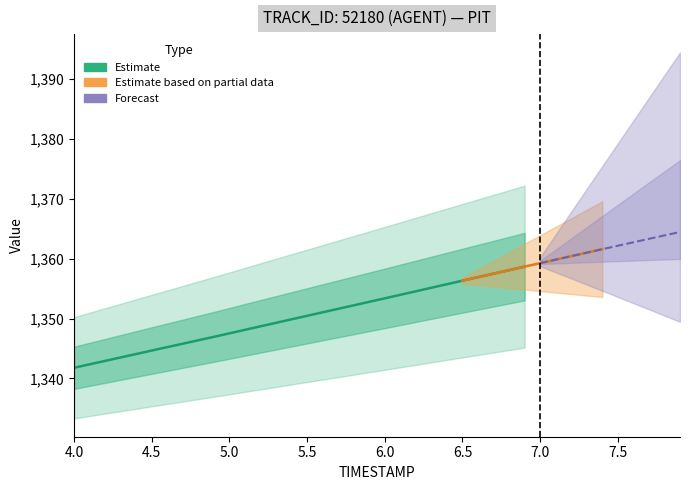

Does the chart have visible grid lines?

No